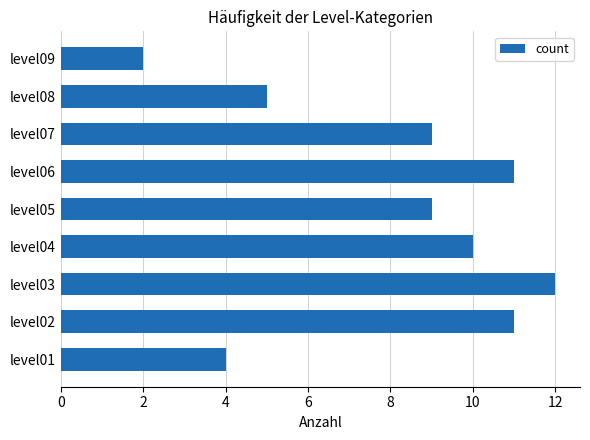

What is the average value?

8